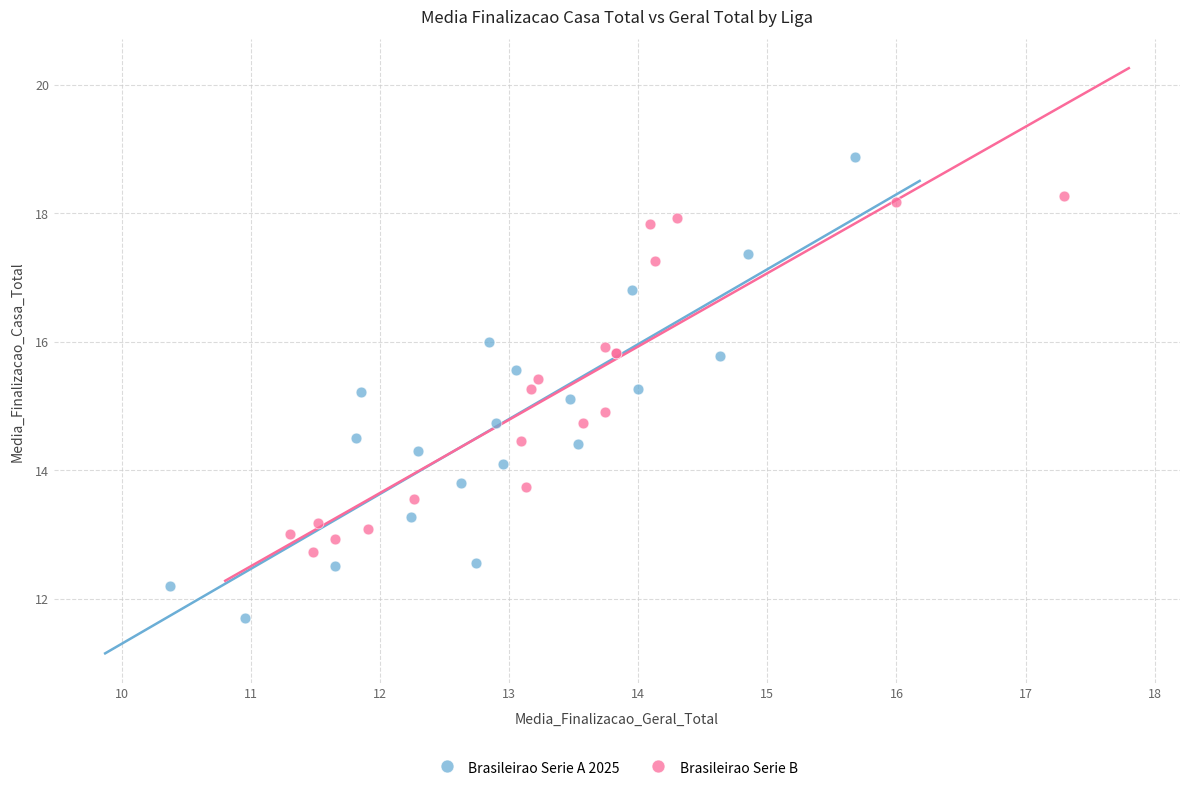

Which series contains the lowest Y value?

Brasileirao Serie A 2025